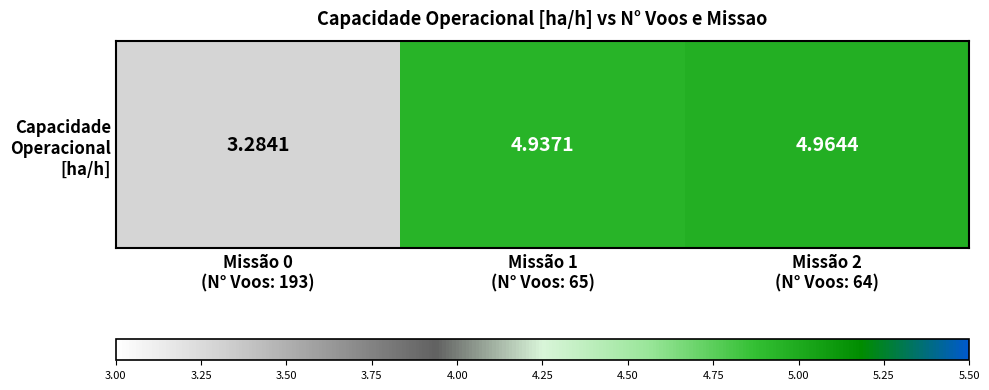

Which label corresponds to the smallest value in the chart?

Missão 0
(N° Voos: 193)